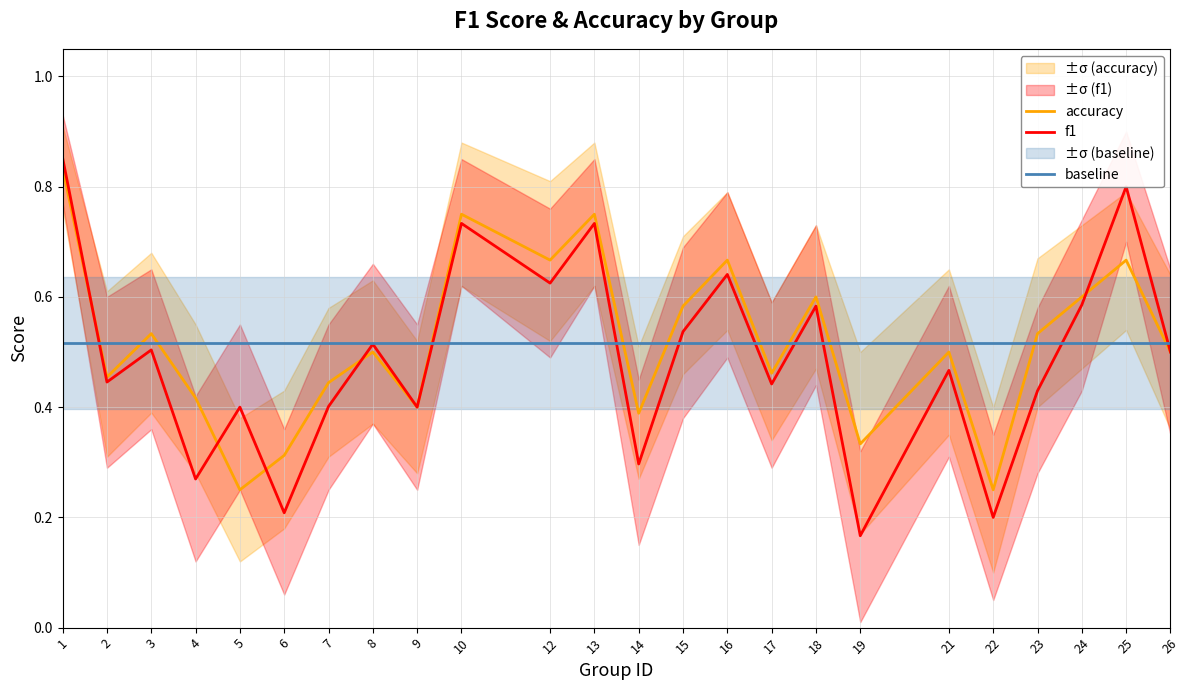

Between 21 and 25, which series saw the biggest shift?

f1